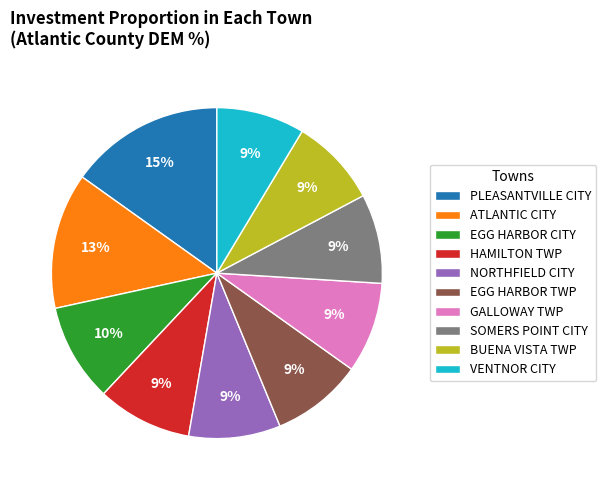

Approximately how many times larger is the value at EGG HARBOR CITY compared to NORTHFIELD CITY?

1.1